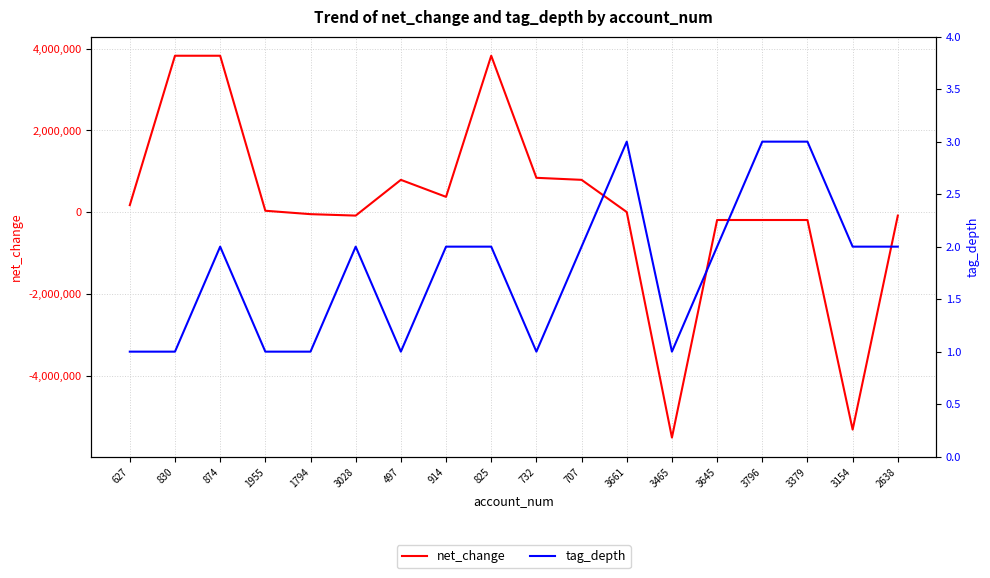

Does the chart display data point markers on the line(s)?

No